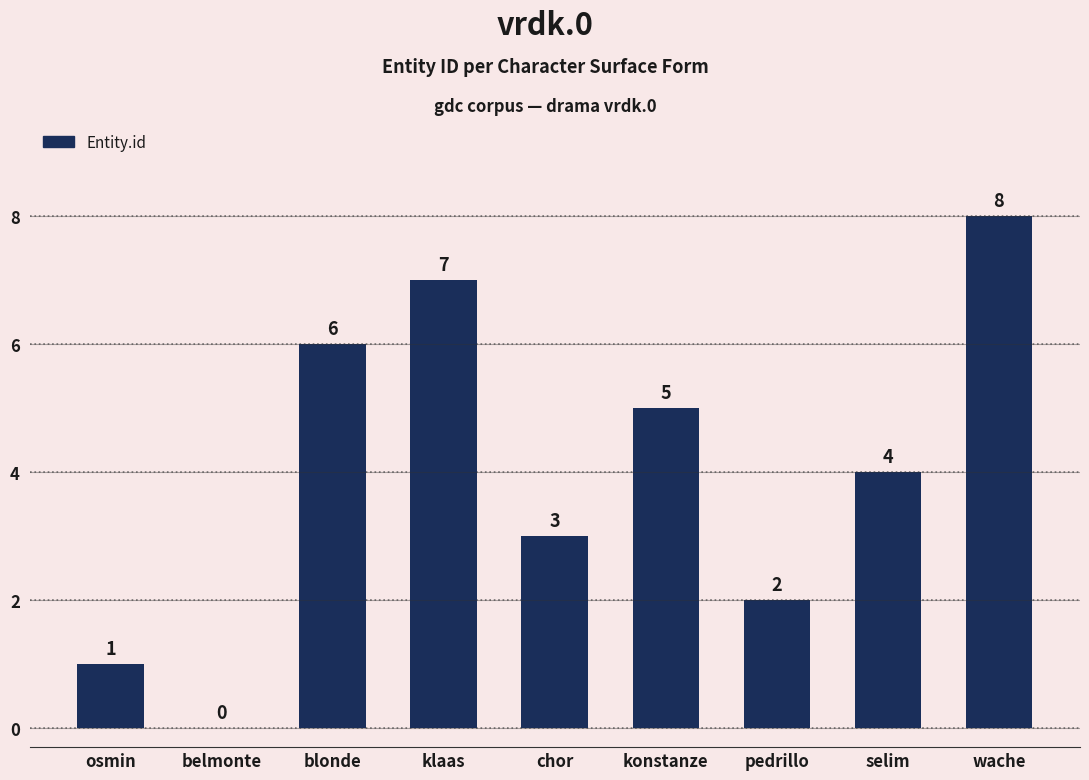

What is the sum of the values at blonde and selim?

10